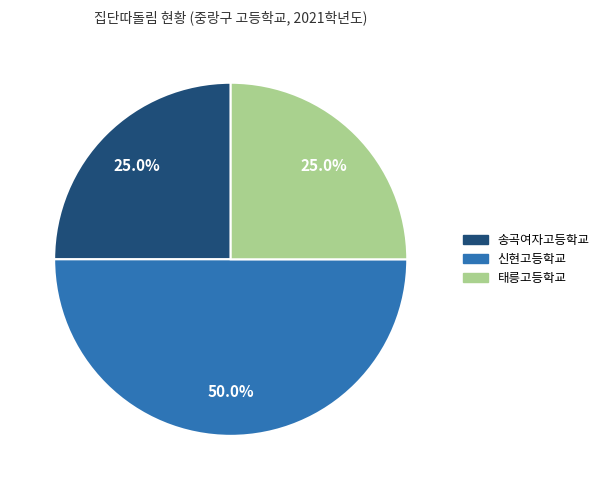

Count the number of slices in the pie.

3